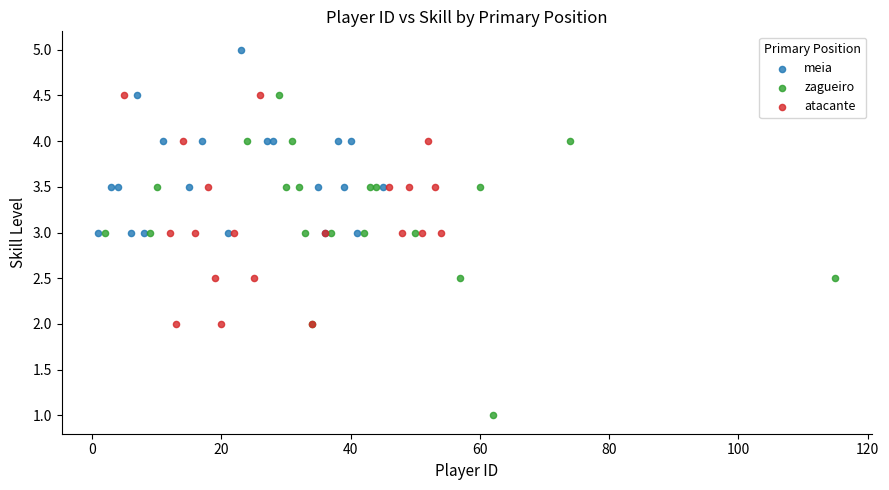

Which series has the widest spread of Y values?

zagueiro